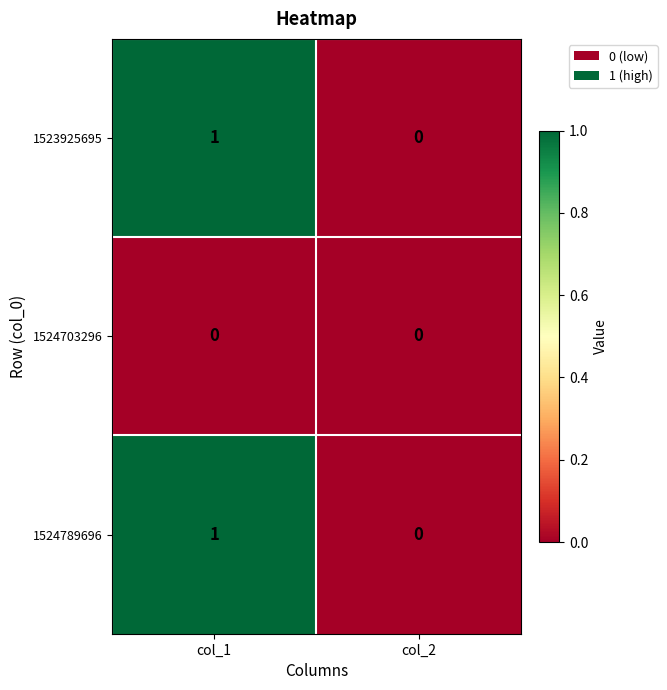

The 1523925695 series shows 1 at col_1. True or false?

True